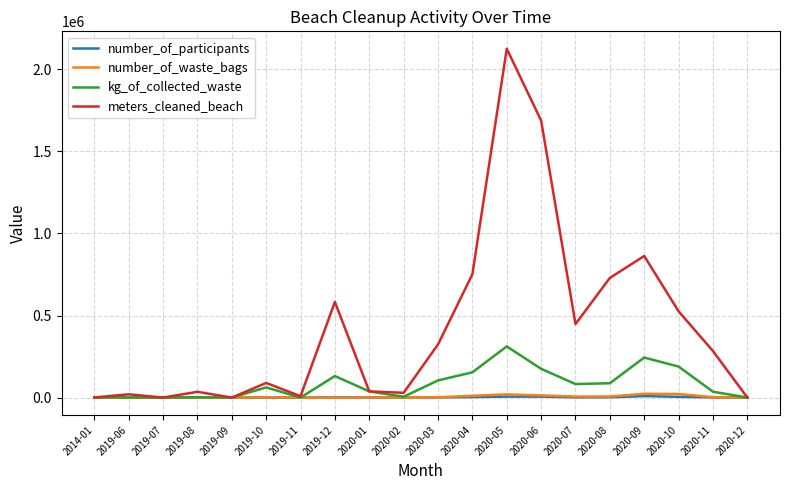

What are all the series names shown in the legend?

number_of_participants, number_of_waste_bags, kg_of_collected_waste, meters_cleaned_beach